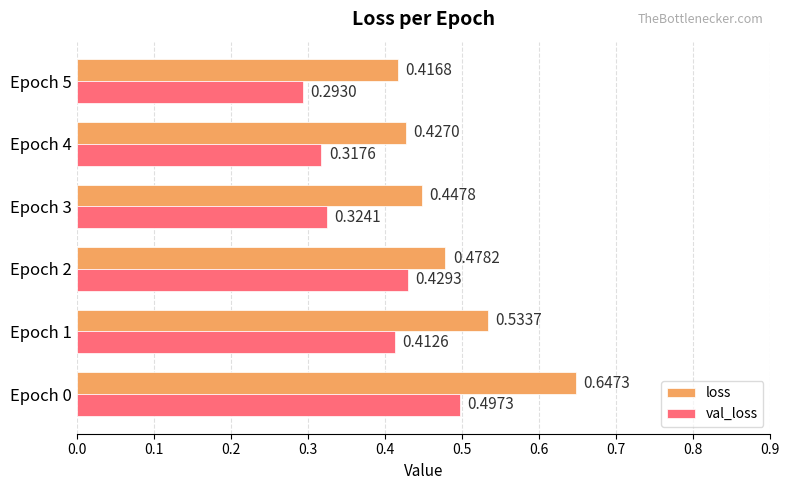

At which category is the sum across all series the highest?

Epoch 0